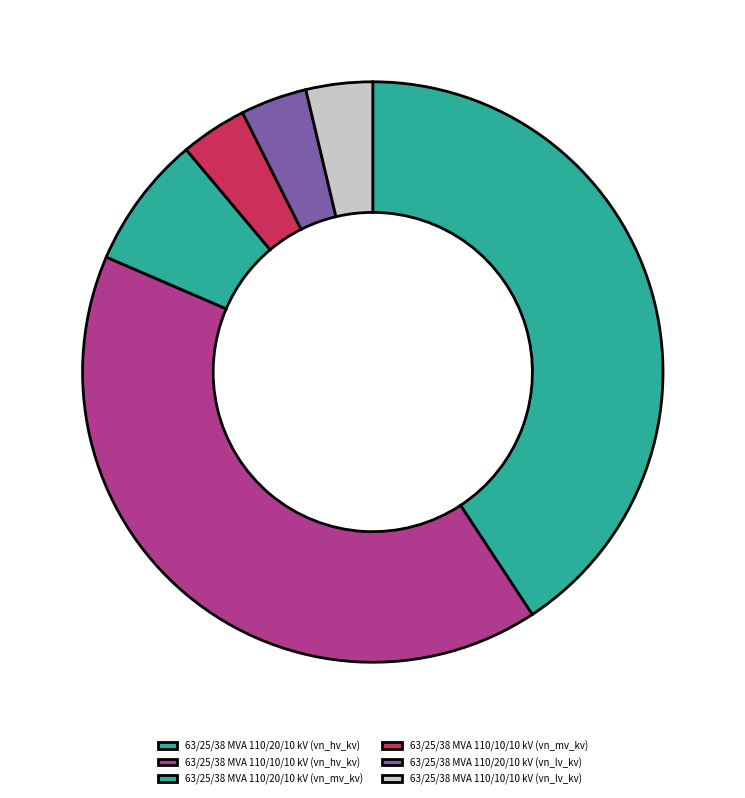

How many slices are in this pie chart?

6